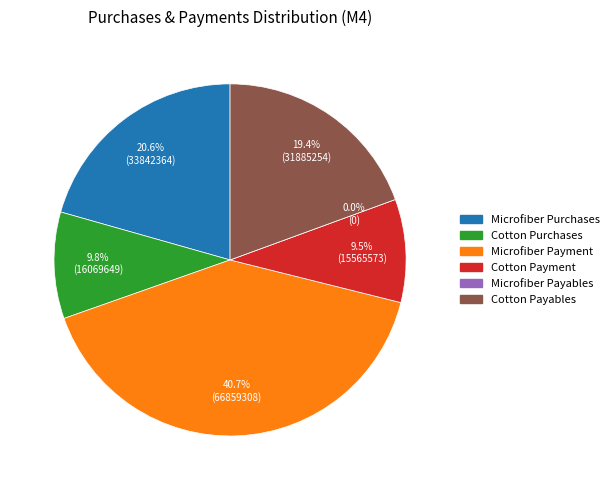

Which slice is the largest?

Microfiber Payment